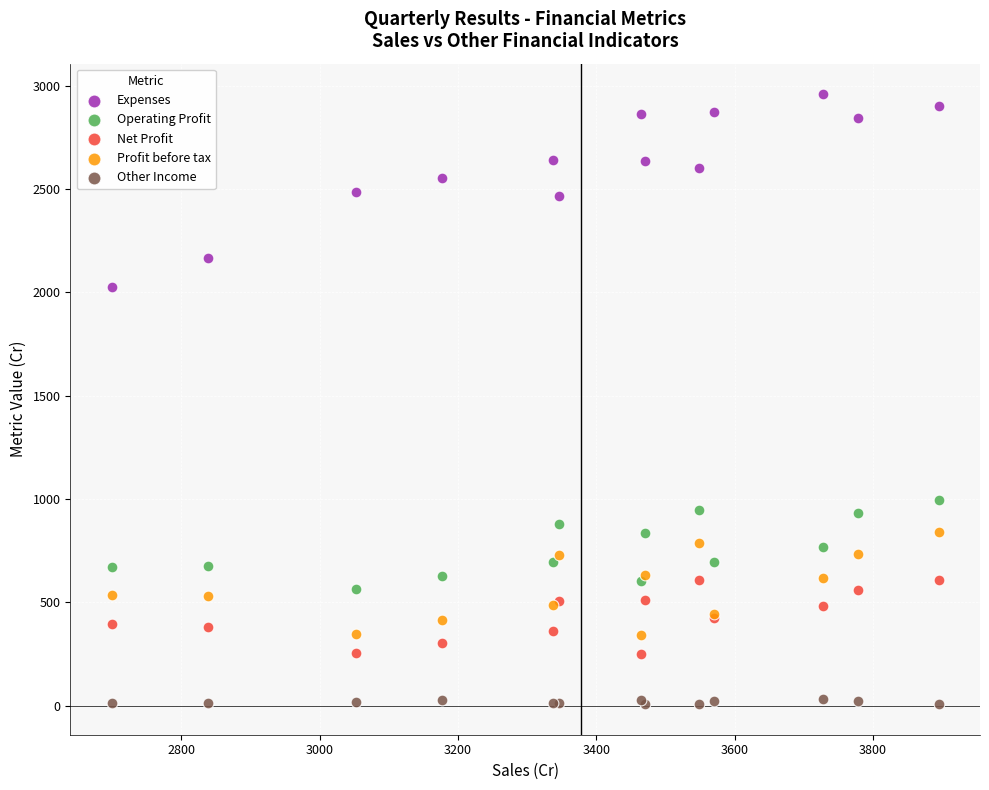

Which series reaches the maximum Y coordinate?

Expenses